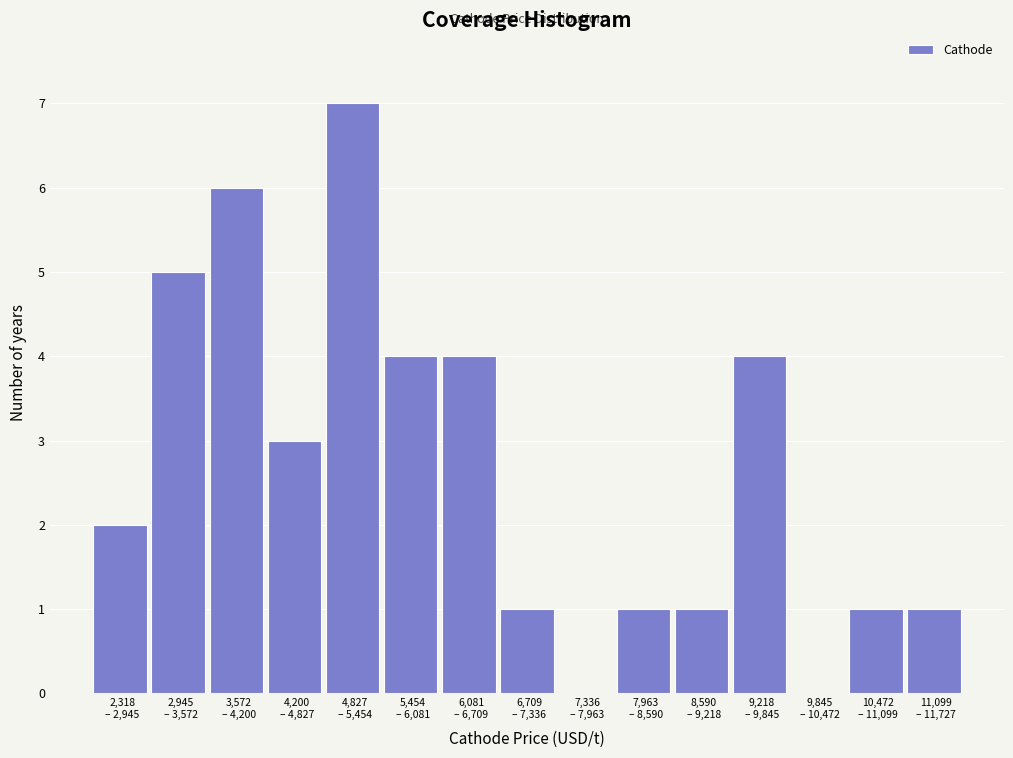

What is the maximum value shown in the chart?

7